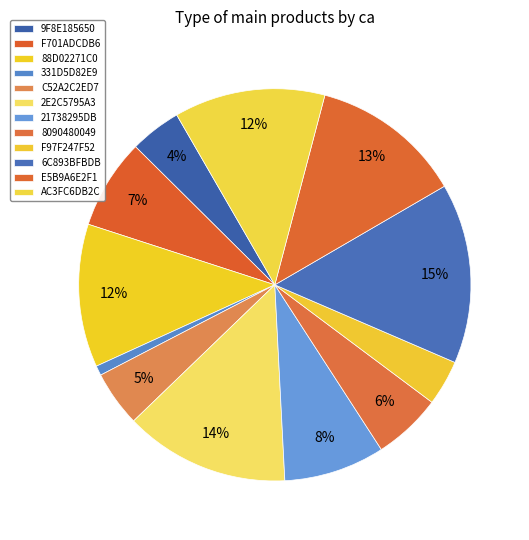

Which category has the smallest portion of the pie?

331D5D82E9